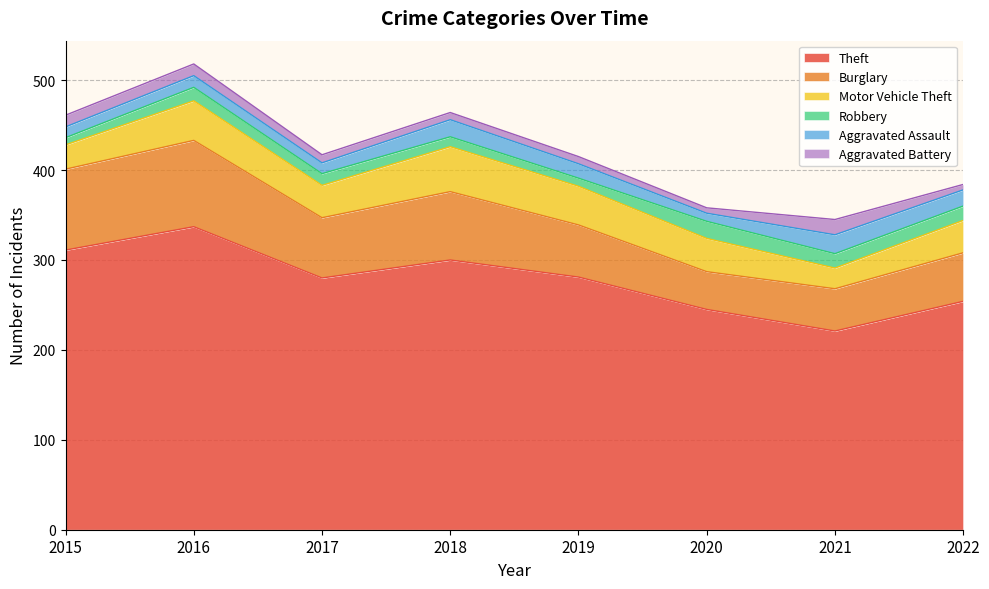

What is the spread (max minus min) of values at 2015?

303